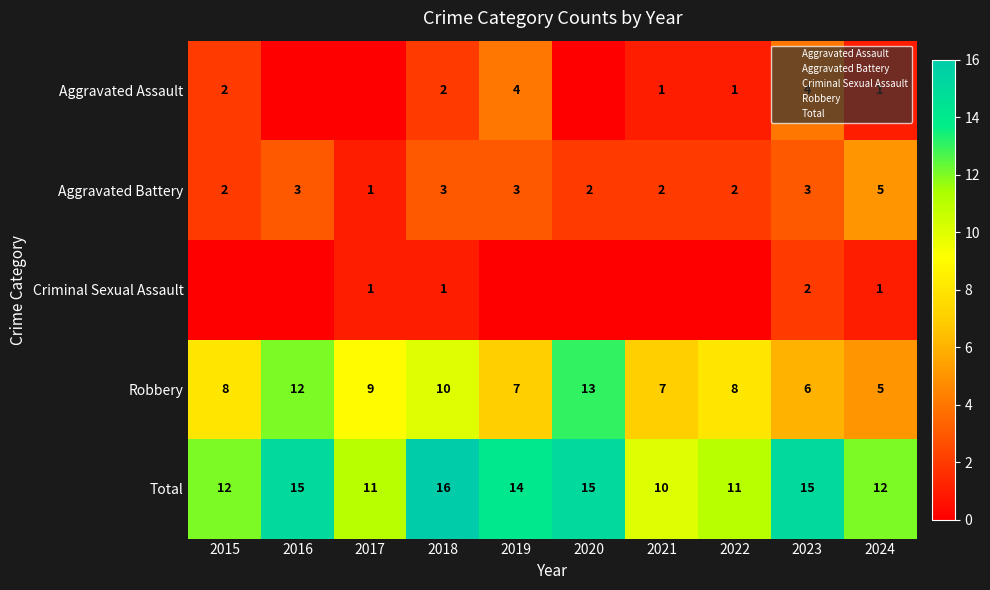

Rank the series by their maximum value, from lowest to highest.

Criminal Sexual Assault, Aggravated Assault, Aggravated Battery, Robbery, Total